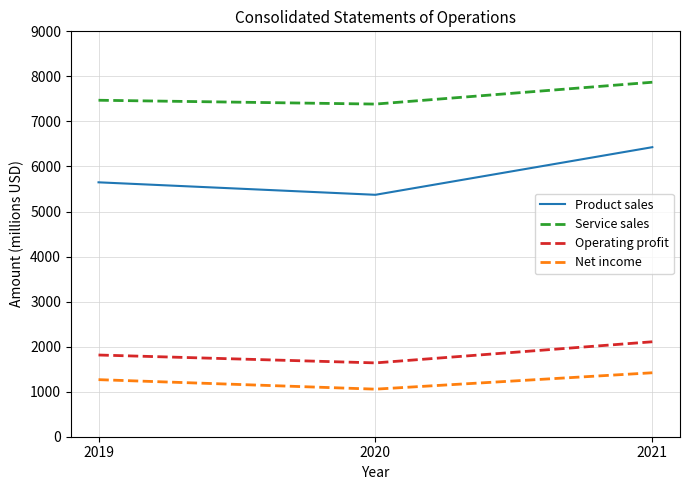

Does the chart have visible grid lines?

Yes